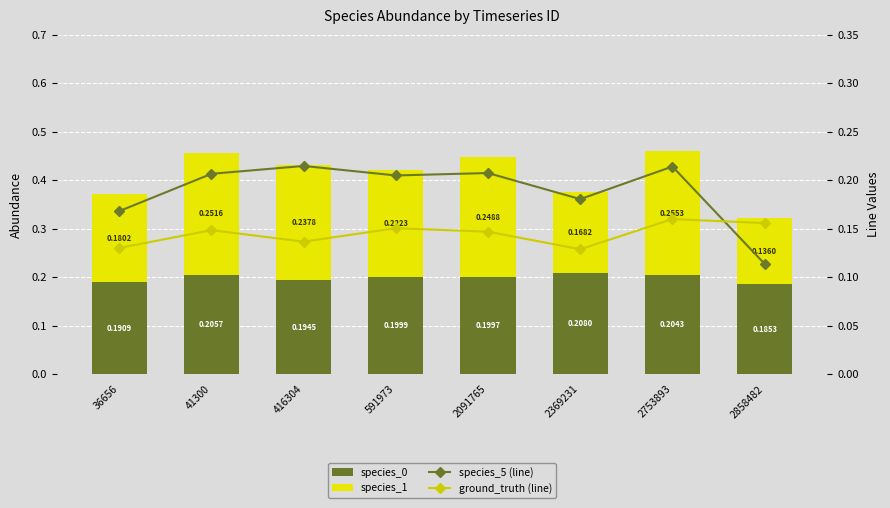

Which has a higher value, 2858482 or 591973?

591973